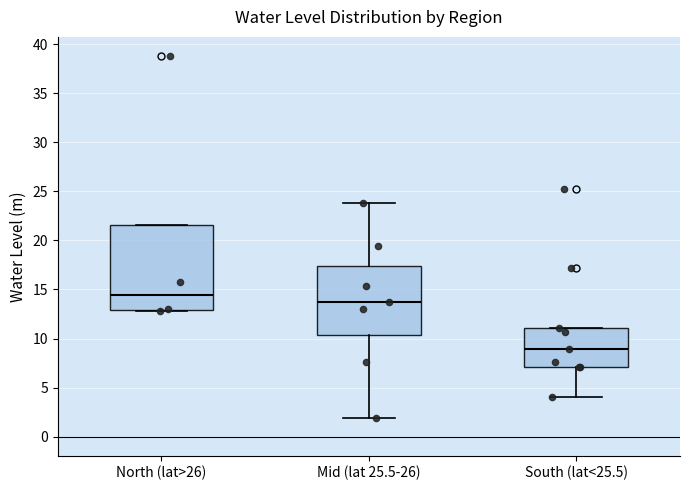

Where does the median line of the box for South (lat<25.5) sit on the y-axis? The values are not printed on the chart, so give them approximately, as read against the axis.

9.0